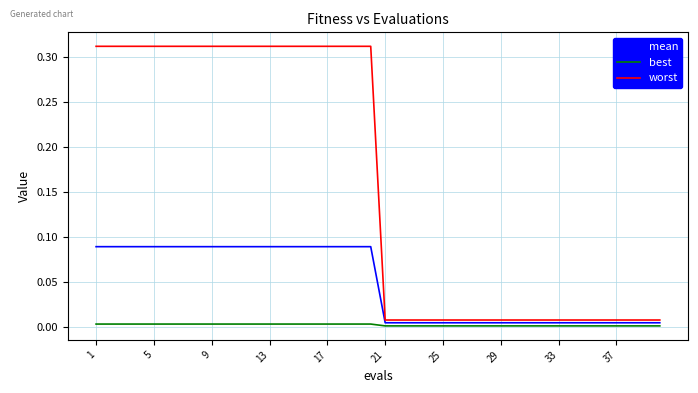

Which series has the widest spread of values?

worst